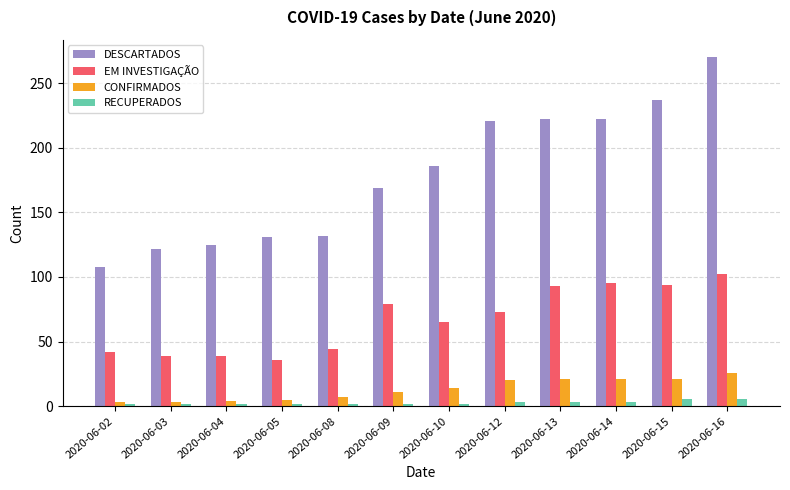

At which label is DESCARTADOS closest to 189?

2020-06-10